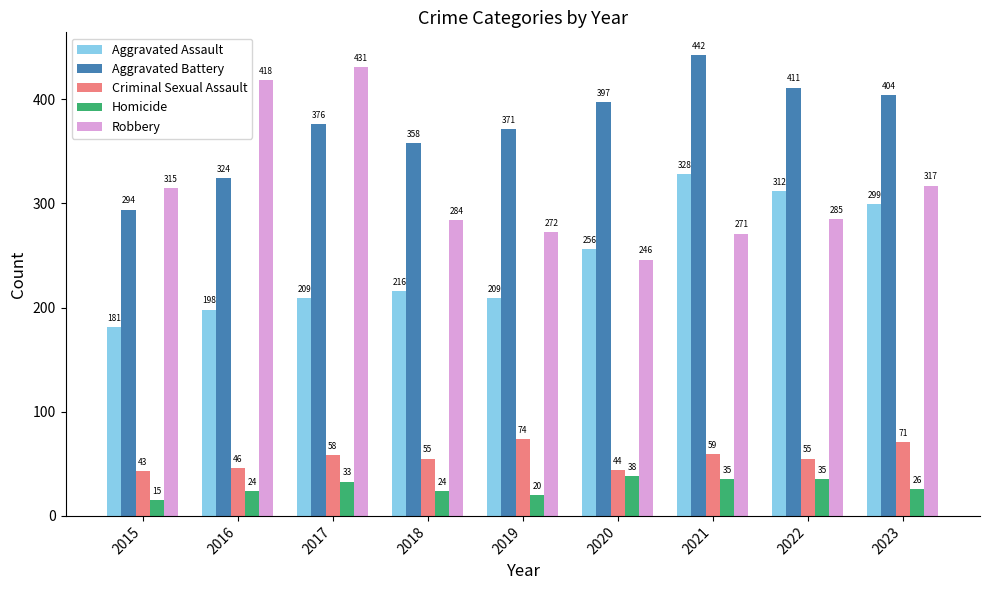

Count the number of data series in this chart.

5